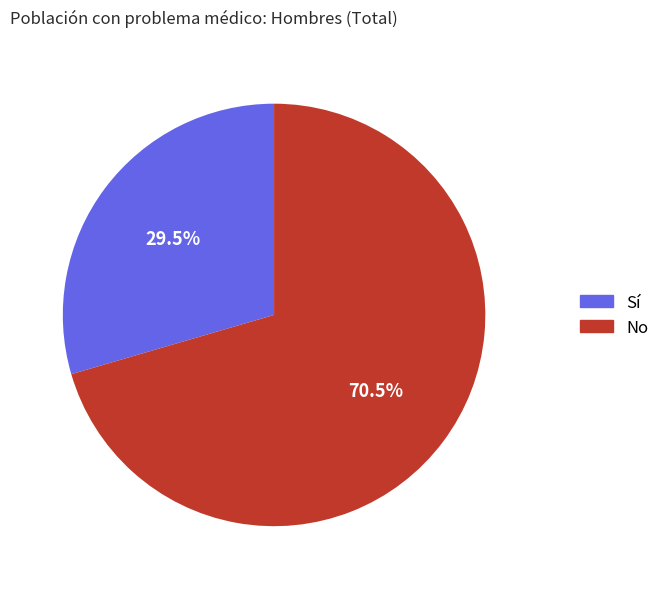

What is the ratio of the value at No to the value at Sí?

2.4